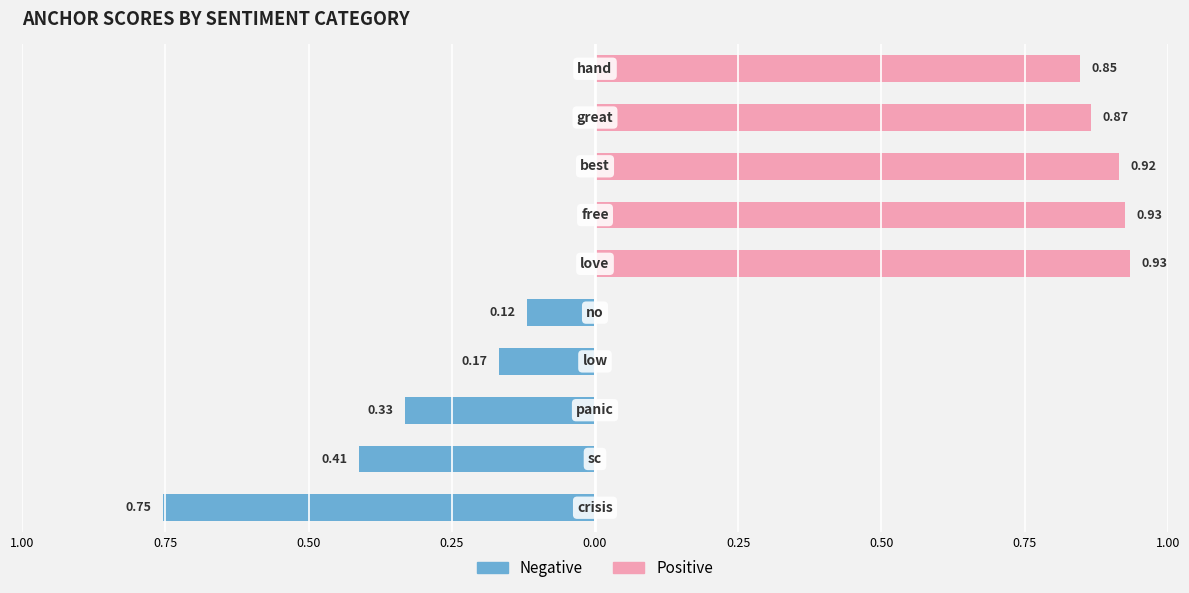

What is the label of the 3rd bar from the left?

panic